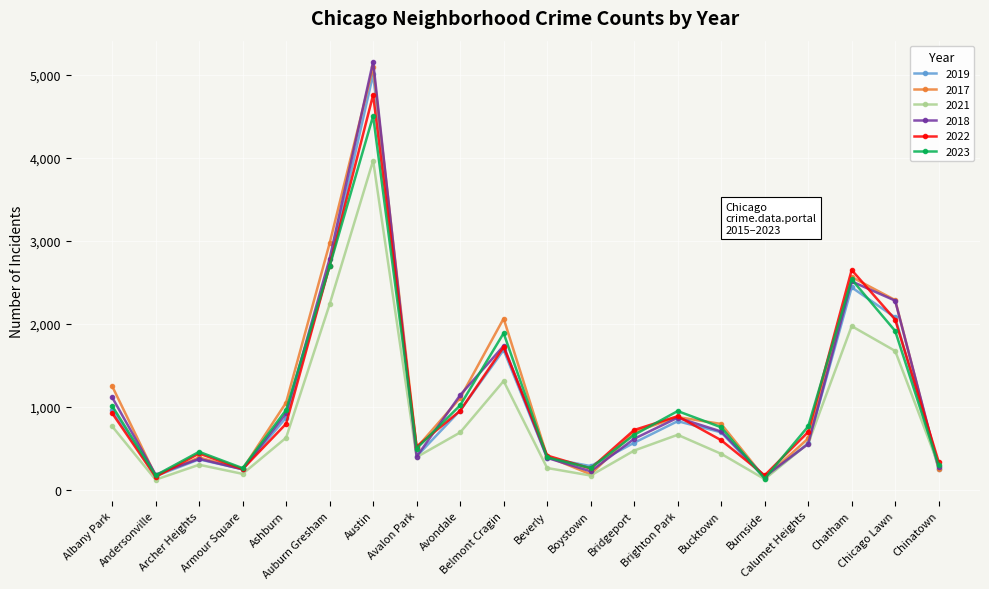

Which series has the widest spread of values?

2018